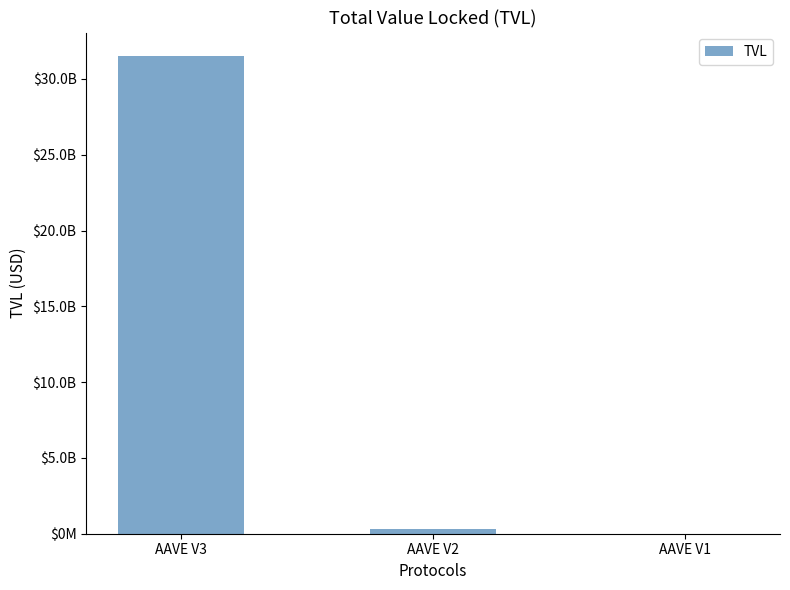

How many bars are there in total?

3